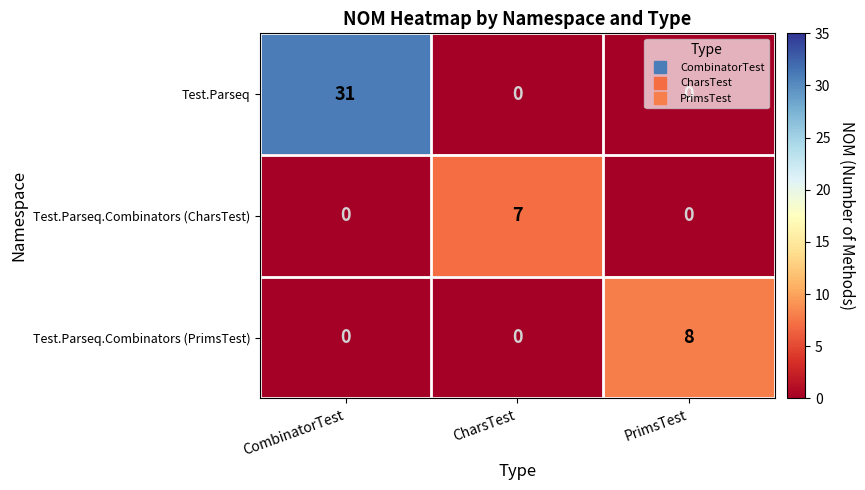

Count the number of data series in this chart.

3